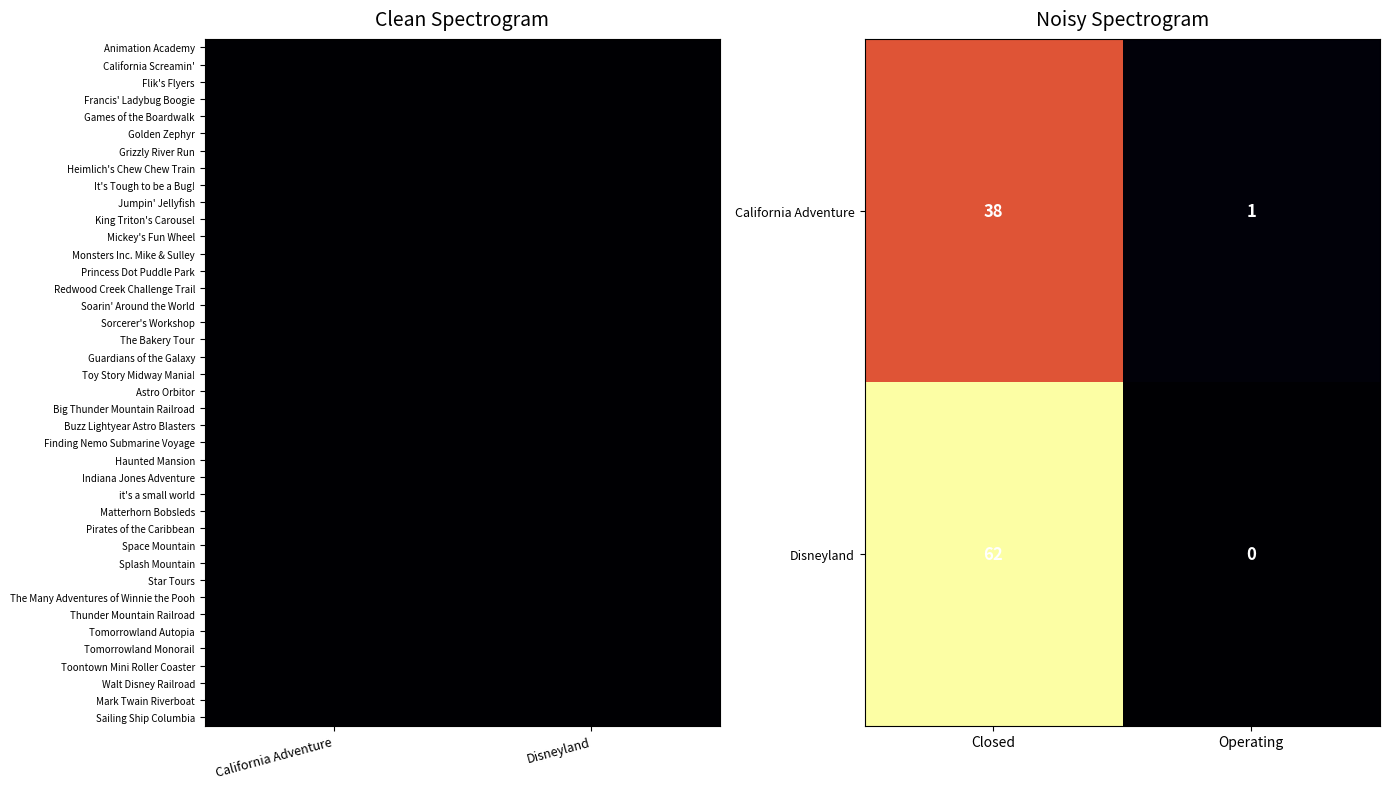

Between Operating and Closed, which is larger?

Closed